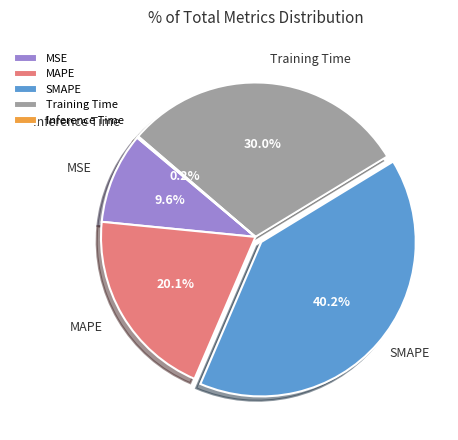

To the nearest percent, what is the difference between the MSE and SMAPE slice percentages?

31%